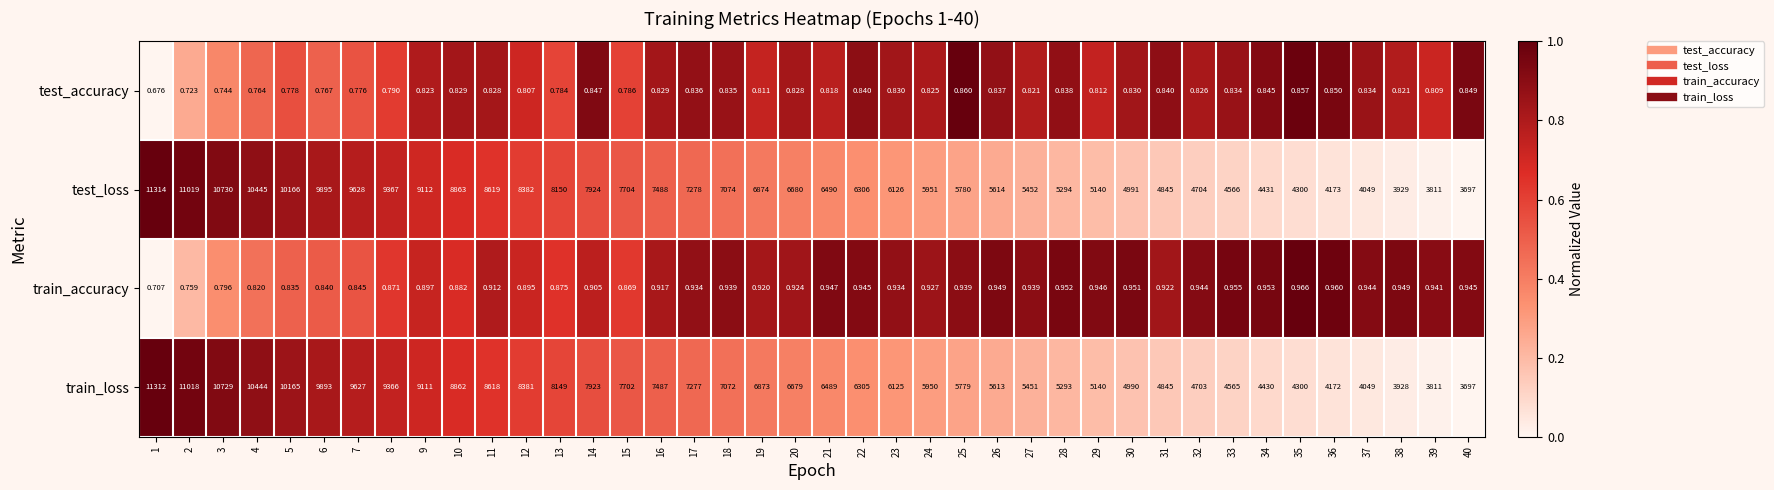

Which series has the largest range (max minus min)?

test_loss